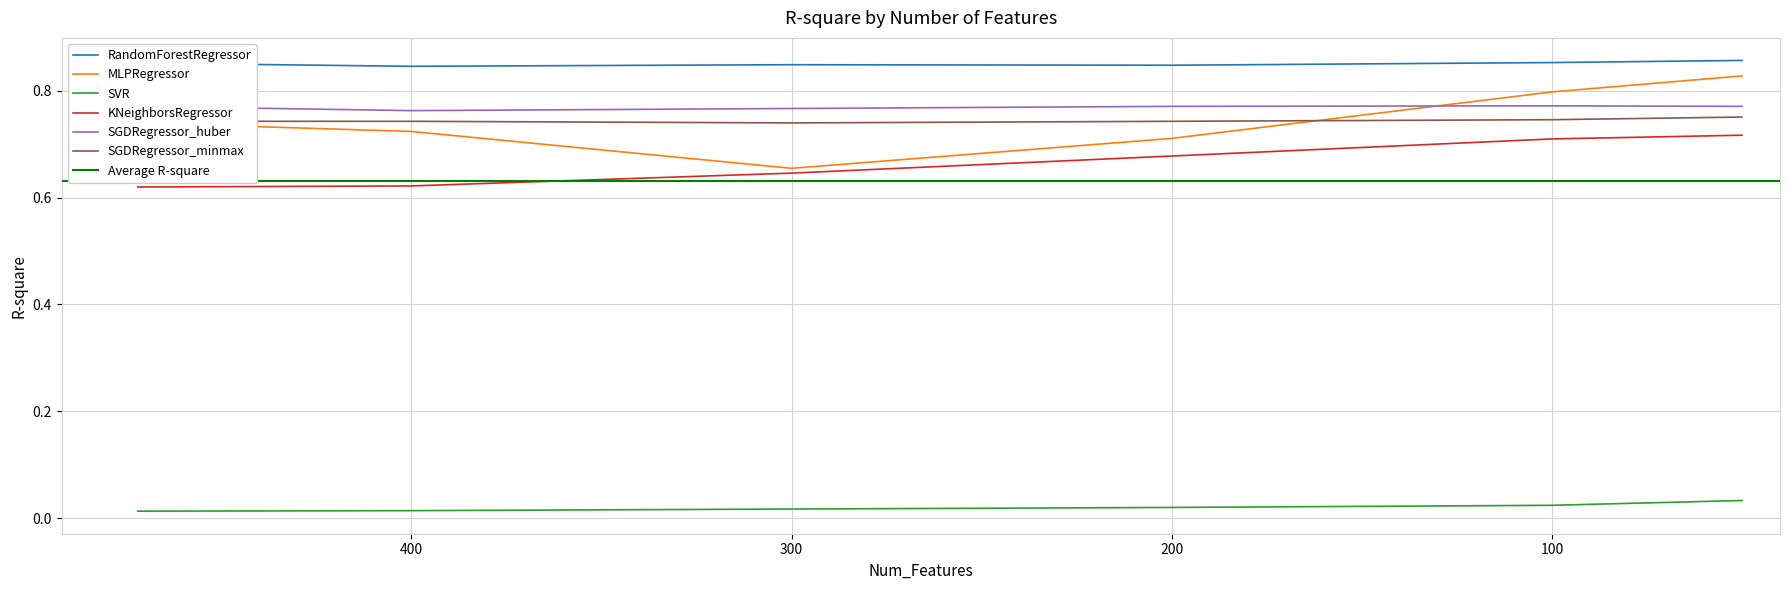

Reading left to right, extract all data points from this chart.

RandomForestRegressor: 0.9	0.8	0.8	0.8	0.9	0.9
MLPRegressor: 0.7	0.7	0.7	0.7	0.8	0.8
SVR: 0.0	0.0	0.0	0.0	0.0	0.0
KNeighborsRegressor: 0.6	0.6	0.6	0.7	0.7	0.7
SGDRegressor_huber: 0.8	0.8	0.8	0.8	0.8	0.8
SGDRegressor_minmax: 0.7	0.7	0.7	0.7	0.7	0.8